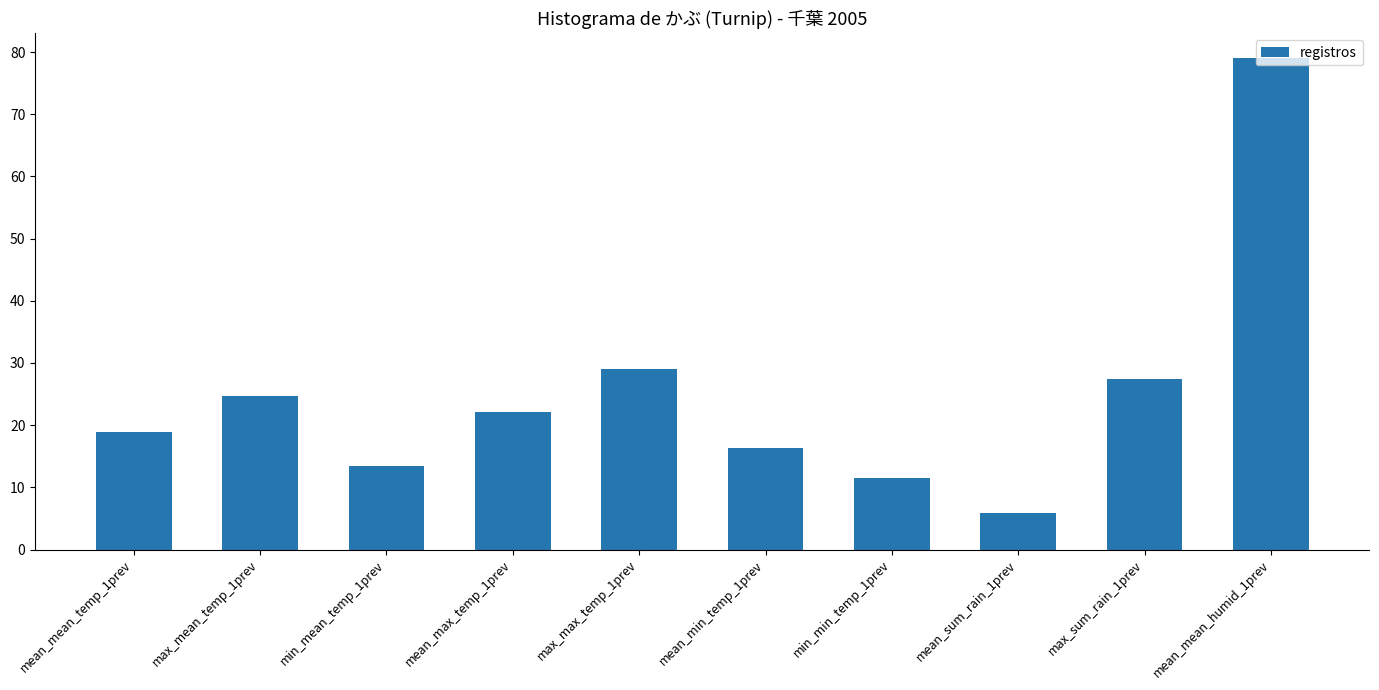

What is the change in value from max_max_temp_1prev to mean_sum_rain_1prev?

-23.1